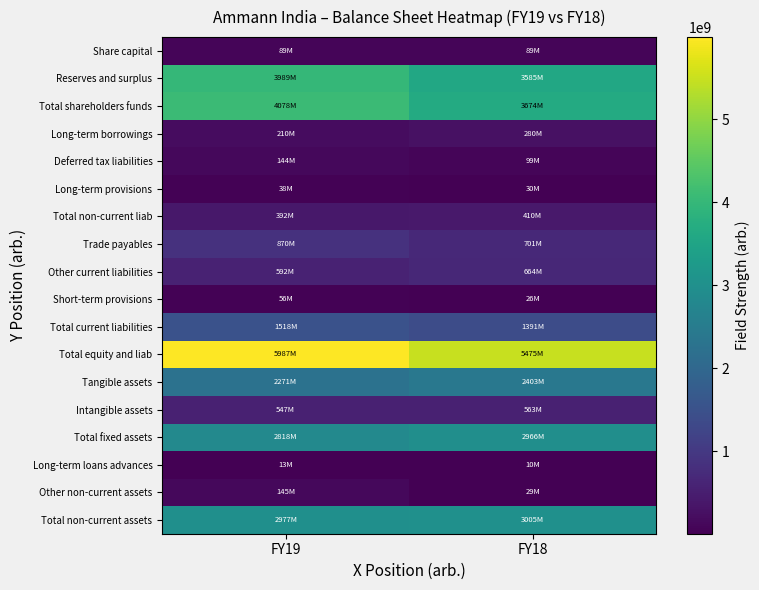

Reading right to left, list all the values displayed in this chart.

Share capital: FY18=89266000	FY19=89266000
Reserves and surplus: FY18=3584616000	FY19=3988680000
Total shareholders funds: FY18=3673882000	FY19=4077946000
Long-term borrowings: FY18=280000000	FY19=210000000
Deferred tax liabilities: FY18=99422000	FY19=144103000
Long-term provisions: FY18=30358000	FY19=37695000
Total non-current liab: FY18=409780000	FY19=391798000
Trade payables: FY18=701185000	FY19=870136000
Other current liabilities: FY18=663884000	FY19=591604000
Short-term provisions: FY18=26143000	FY19=55764000
Total current liabilities: FY18=1391212000	FY19=1517504000
Total equity and liab: FY18=5474874000	FY19=5987248000
Tangible assets: FY18=2403189000	FY19=2270972000
Intangible assets: FY18=562903000	FY19=547375000
Total fixed assets: FY18=2966092000	FY19=2818347000
Long-term loans advances: FY18=10093000	FY19=13481000
Other non-current assets: FY18=29299000	FY19=145386000
Total non-current assets: FY18=3005484000	FY19=2977214000